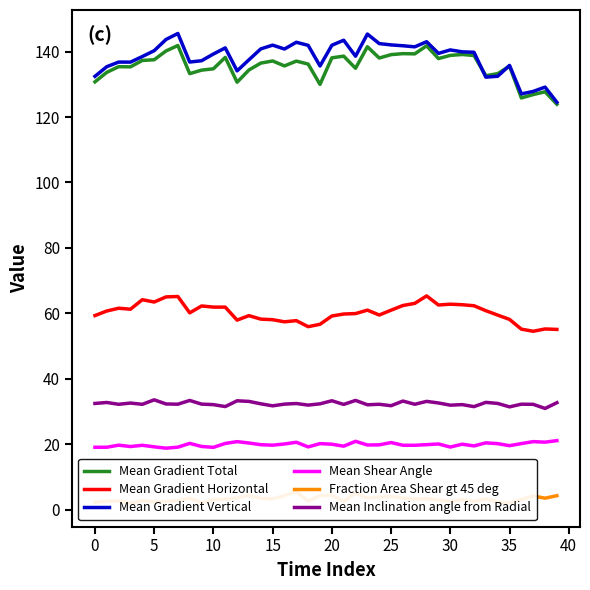

What is the highest value of the Mean Gradient Horizontal series?

65.3